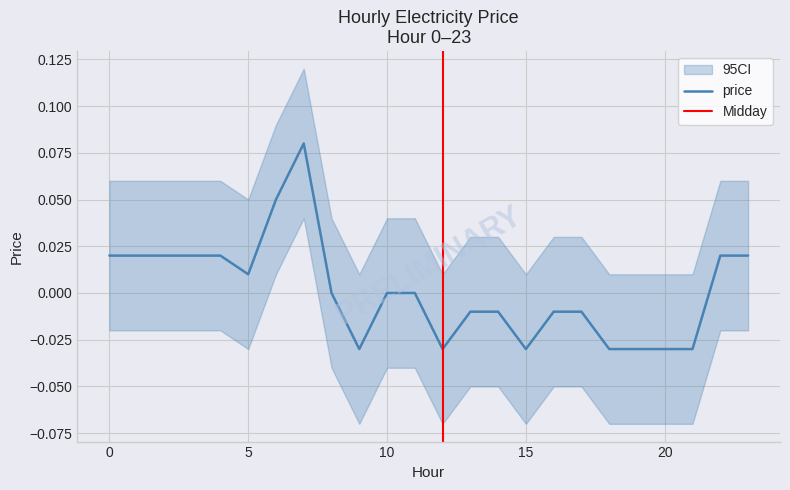

The value at 4 is 0.0. True or false?

True